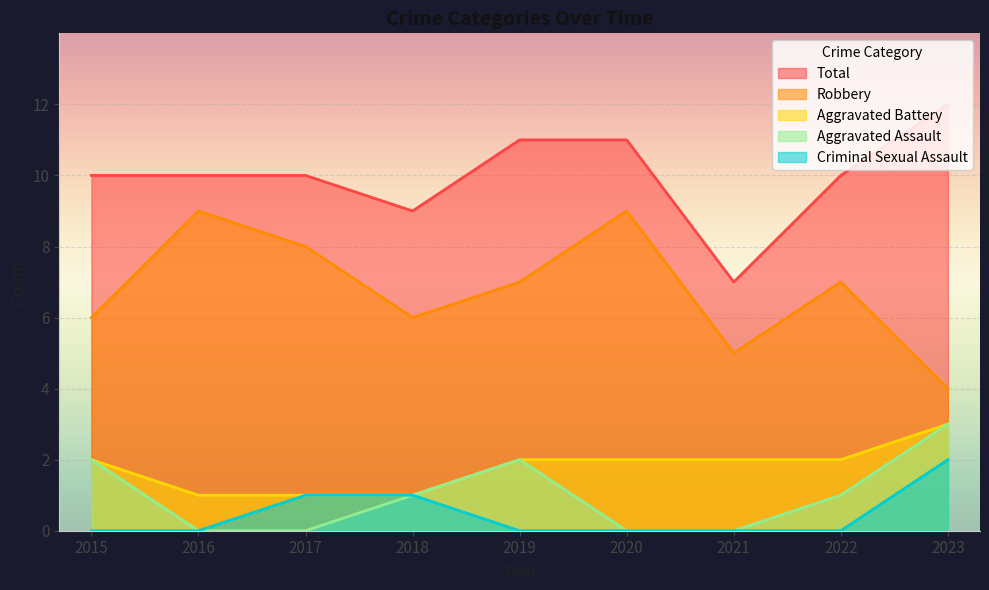

The value of Total at 2021 is 7. True or false?

True